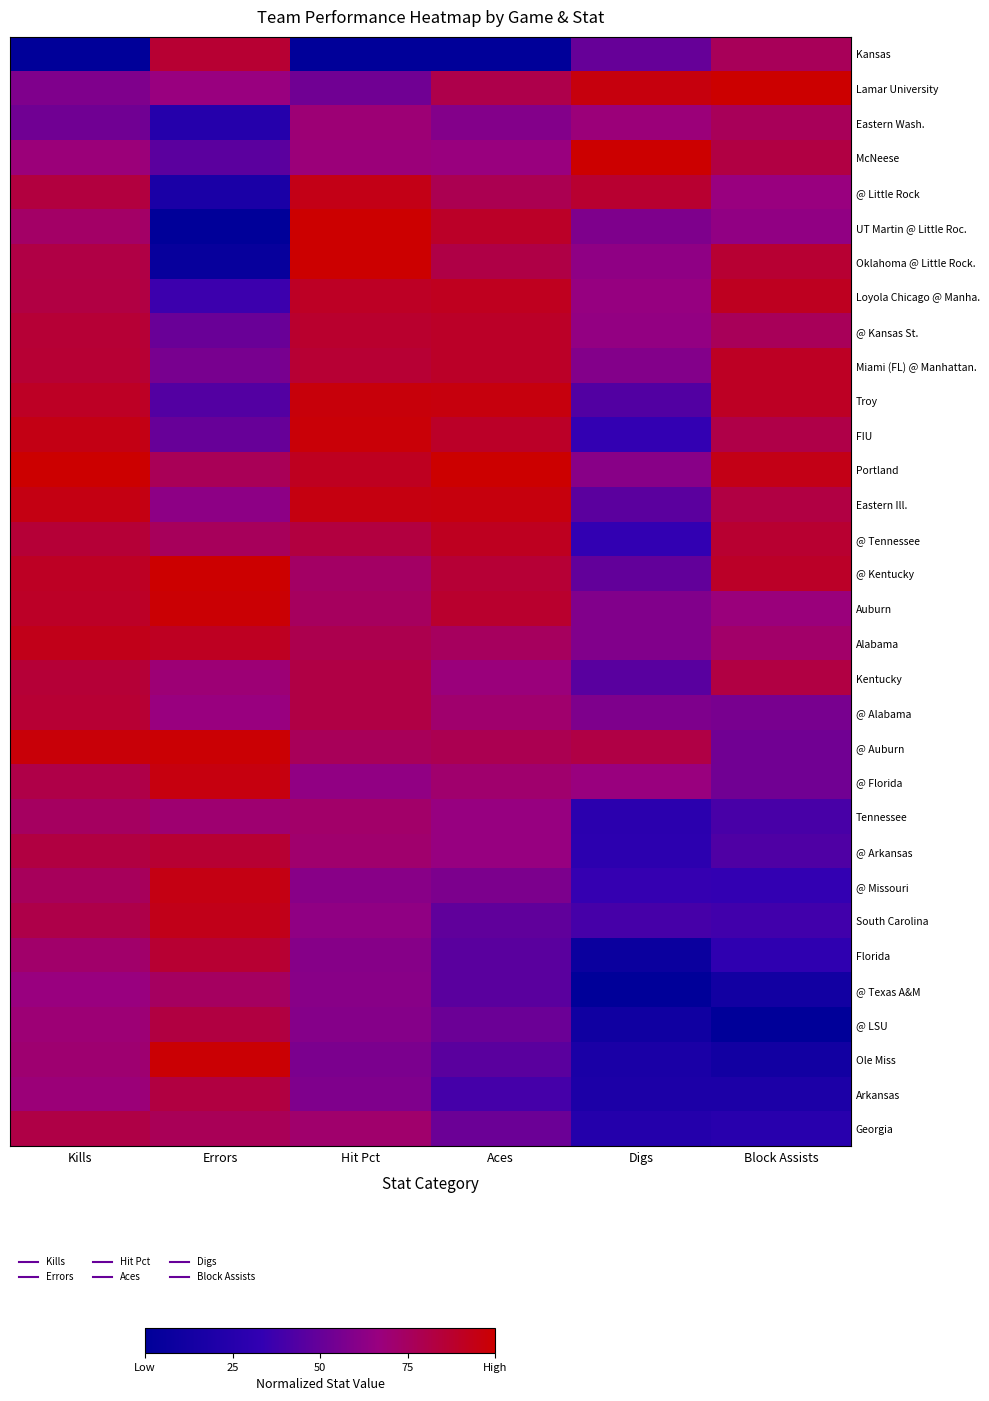

Reading left to right, transcribe all the data shown in this chart.

Kansas: Kills=0.0	Errors=0.9	Hit Pct=0.0	Aces=0.0	Digs=0.5	Block Assists=0.8
Lamar University: Kills=0.6	Errors=0.7	Hit Pct=0.5	Aces=0.8	Digs=1.0	Block Assists=1.0
Eastern Wash.: Kills=0.5	Errors=0.2	Hit Pct=0.7	Aces=0.6	Digs=0.7	Block Assists=0.8
McNeese: Kills=0.7	Errors=0.5	Hit Pct=0.7	Aces=0.7	Digs=1.0	Block Assists=0.8
@ Little Rock: Kills=0.8	Errors=0.2	Hit Pct=0.9	Aces=0.8	Digs=0.9	Block Assists=0.7
UT Martin @ Little Roc.: Kills=0.7	Errors=0.0	Hit Pct=1.0	Aces=0.9	Digs=0.6	Block Assists=0.6
Oklahoma @ Little Rock.: Kills=0.8	Errors=0.0	Hit Pct=1.0	Aces=0.8	Digs=0.6	Block Assists=0.9
Loyola Chicago @ Manha.: Kills=0.8	Errors=0.4	Hit Pct=0.9	Aces=0.9	Digs=0.7	Block Assists=0.9
@ Kansas St.: Kills=0.9	Errors=0.5	Hit Pct=0.9	Aces=0.9	Digs=0.6	Block Assists=0.8
Miami (FL) @ Manhattan.: Kills=0.9	Errors=0.6	Hit Pct=0.9	Aces=0.9	Digs=0.6	Block Assists=0.9
Troy: Kills=0.9	Errors=0.4	Hit Pct=1.0	Aces=1.0	Digs=0.4	Block Assists=0.9
FIU: Kills=0.9	Errors=0.5	Hit Pct=1.0	Aces=0.9	Digs=0.3	Block Assists=0.8
Portland: Kills=1.0	Errors=0.8	Hit Pct=0.9	Aces=1.0	Digs=0.6	Block Assists=0.9
Eastern Ill.: Kills=0.9	Errors=0.6	Hit Pct=1.0	Aces=1.0	Digs=0.5	Block Assists=0.8
@ Tennessee: Kills=0.9	Errors=0.8	Hit Pct=0.8	Aces=0.9	Digs=0.3	Block Assists=0.9
@ Kentucky: Kills=0.9	Errors=1.0	Hit Pct=0.7	Aces=0.9	Digs=0.5	Block Assists=0.9
Auburn: Kills=0.9	Errors=1.0	Hit Pct=0.8	Aces=0.9	Digs=0.6	Block Assists=0.7
Alabama: Kills=0.9	Errors=0.9	Hit Pct=0.8	Aces=0.8	Digs=0.6	Block Assists=0.7
Kentucky: Kills=0.9	Errors=0.7	Hit Pct=0.8	Aces=0.7	Digs=0.5	Block Assists=0.8
@ Alabama: Kills=0.9	Errors=0.7	Hit Pct=0.8	Aces=0.7	Digs=0.6	Block Assists=0.6
@ Auburn: Kills=1.0	Errors=1.0	Hit Pct=0.8	Aces=0.8	Digs=0.8	Block Assists=0.5
@ Florida: Kills=0.8	Errors=1.0	Hit Pct=0.6	Aces=0.7	Digs=0.7	Block Assists=0.5
Tennessee: Kills=0.7	Errors=0.7	Hit Pct=0.7	Aces=0.7	Digs=0.3	Block Assists=0.4
@ Arkansas: Kills=0.8	Errors=0.9	Hit Pct=0.7	Aces=0.7	Digs=0.3	Block Assists=0.4
@ Missouri: Kills=0.8	Errors=0.9	Hit Pct=0.6	Aces=0.6	Digs=0.3	Block Assists=0.3
South Carolina: Kills=0.8	Errors=0.9	Hit Pct=0.6	Aces=0.5	Digs=0.4	Block Assists=0.4
Florida: Kills=0.7	Errors=0.9	Hit Pct=0.6	Aces=0.5	Digs=0.1	Block Assists=0.3
@ Texas A&M: Kills=0.7	Errors=0.7	Hit Pct=0.6	Aces=0.5	Digs=0.0	Block Assists=0.1
@ LSU: Kills=0.7	Errors=0.8	Hit Pct=0.6	Aces=0.5	Digs=0.1	Block Assists=0.0
Ole Miss: Kills=0.7	Errors=1.0	Hit Pct=0.6	Aces=0.5	Digs=0.2	Block Assists=0.1
Arkansas: Kills=0.7	Errors=0.8	Hit Pct=0.6	Aces=0.4	Digs=0.2	Block Assists=0.2
Georgia: Kills=0.8	Errors=0.8	Hit Pct=0.7	Aces=0.5	Digs=0.2	Block Assists=0.3